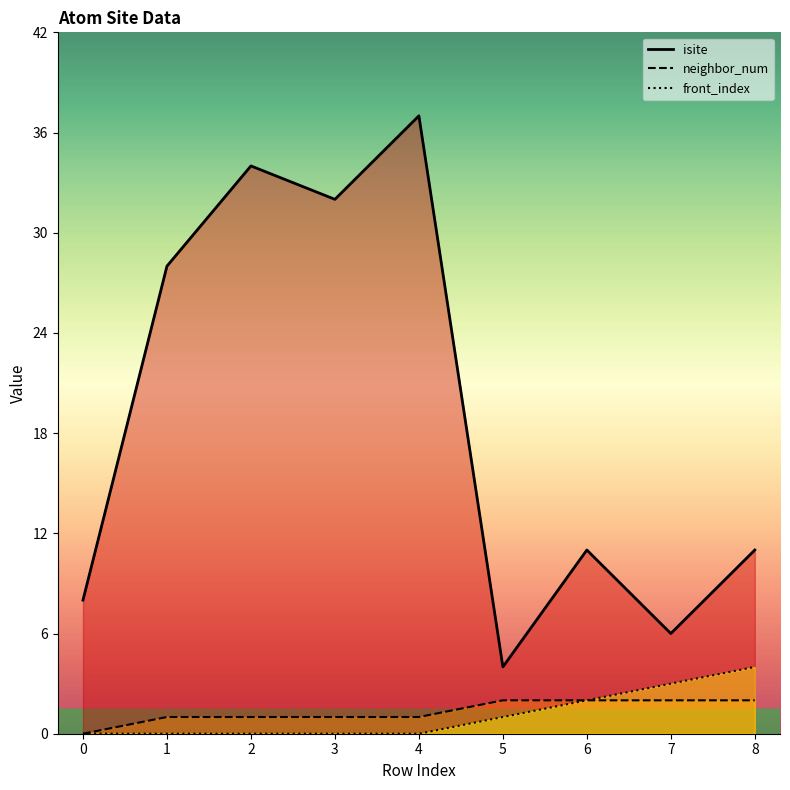

The value of front_index at 0 is 2. True or false?

False